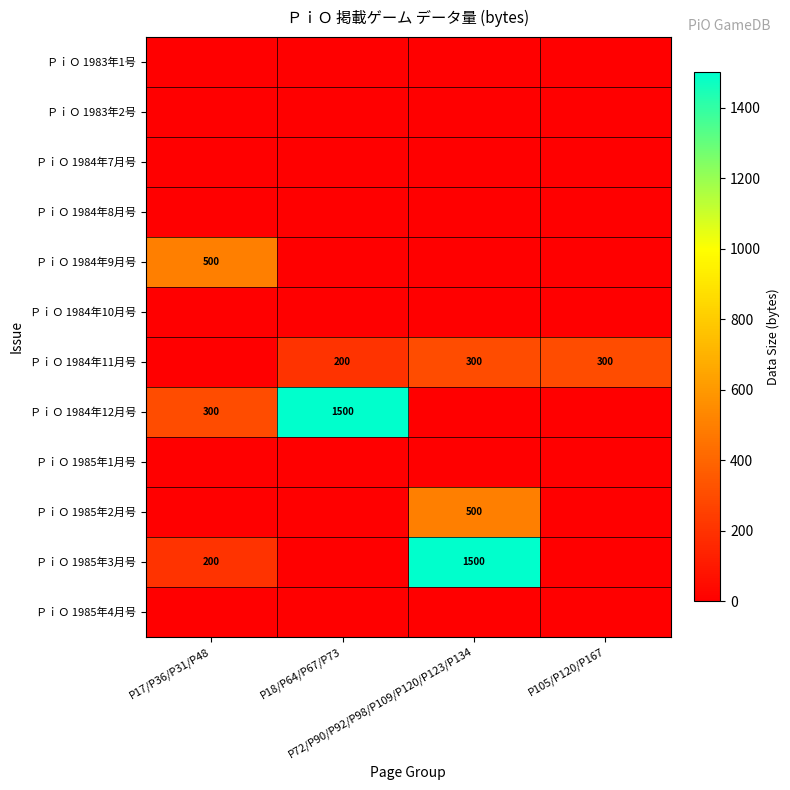

The ＰｉＯ 1984年9月号 series shows 197 at P72/P90/P92/P98/P109/P120/P123/P134. True or false?

False